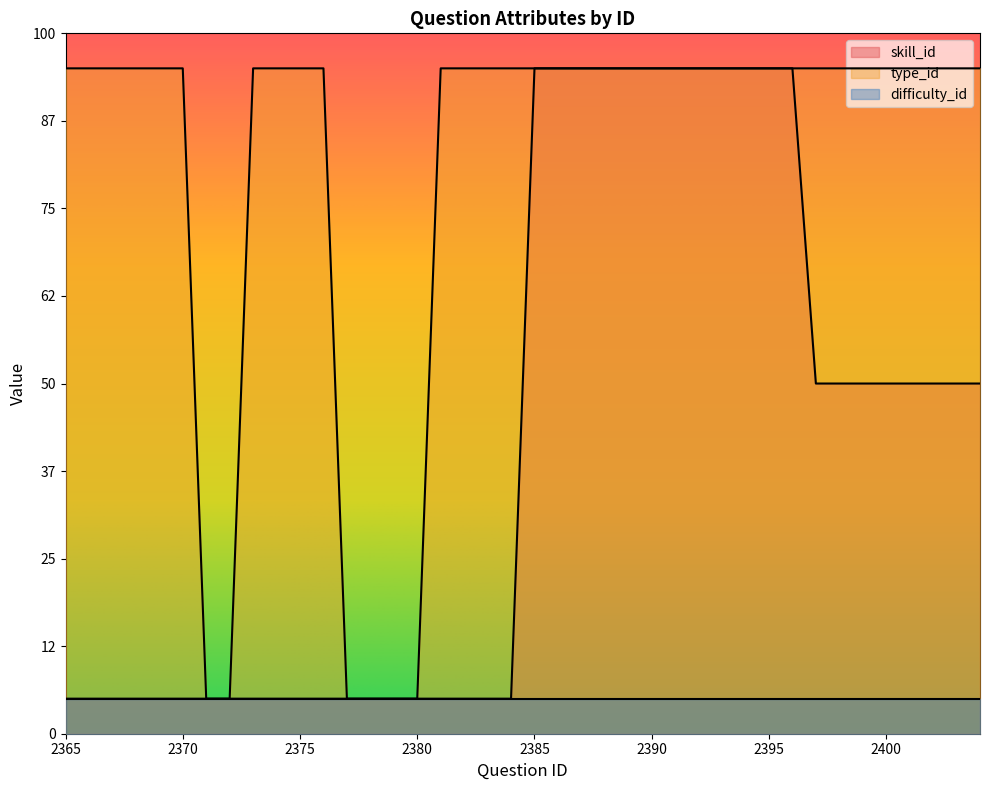

Does the chart have visible grid lines?

No